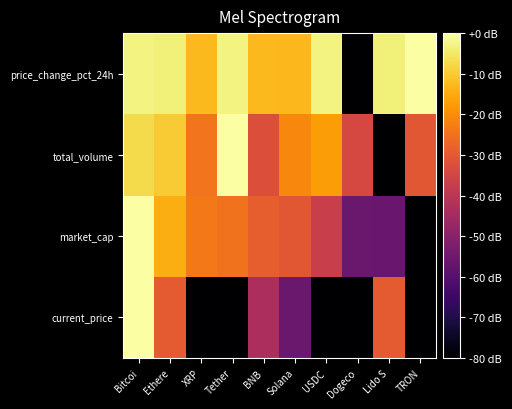

Reading right to left, what are all the values shown in this chart?

current_price: TRON=-80.0	Lido S=-29.8	Dogeco=-80.0	USDC=-80.0	Solana=-56.1	BNB=-43.1	Tether=-80.0	XRP=-80.0	Ethere=-29.7	Bitcoi=0.0
market_cap: TRON=-80.0	Lido S=-56.3	Dogeco=-56.0	USDC=-37.1	Solana=-30.6	BNB=-28.9	Tether=-24.9	XRP=-23.5	Ethere=-14.6	Bitcoi=0.0
total_volume: TRON=-30.6	Lido S=-80.0	Dogeco=-34.2	USDC=-17.5	Solana=-21.0	BNB=-32.3	Tether=0.0	XRP=-24.5	Ethere=-9.8	Bitcoi=-7.5
price_change_pct_24h: TRON=0.0	Lido S=-3.6	Dogeco=-80.0	USDC=-2.9	Solana=-13.0	BNB=-12.5	Tether=-2.9	XRP=-12.6	Ethere=-3.7	Bitcoi=-2.8